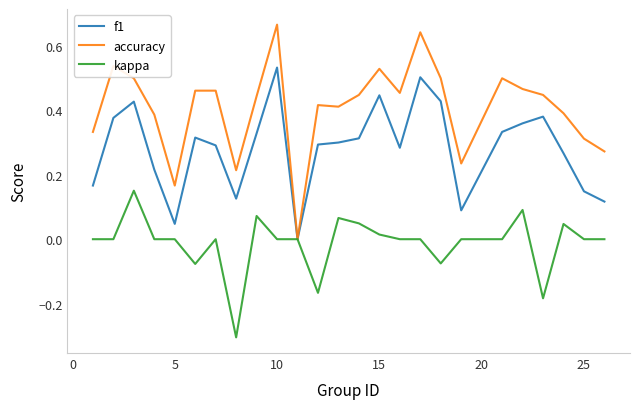

List the series in order of their peak value, lowest first.

kappa, f1, accuracy